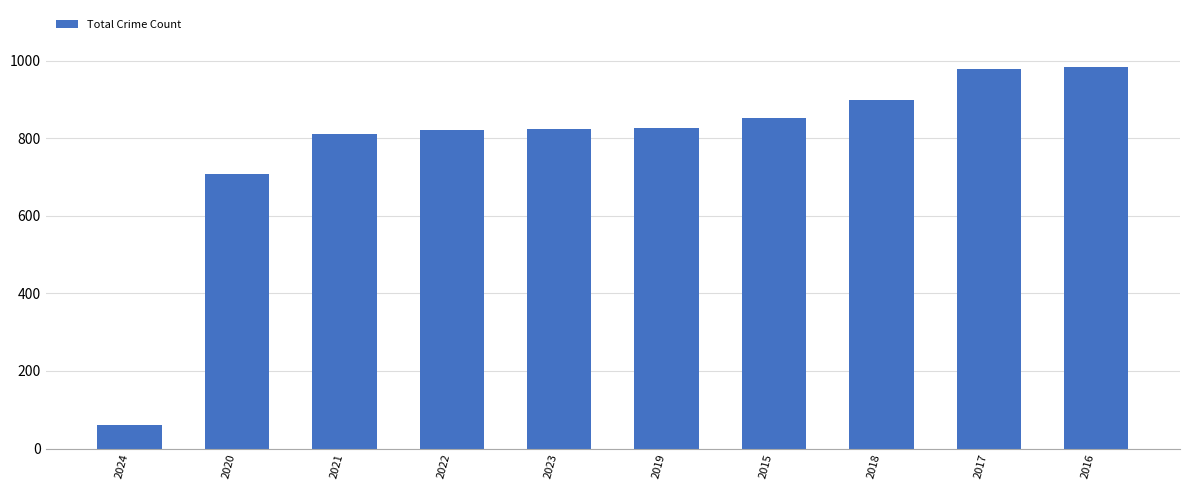

The chart shows a value of 1512 at 2018. True or false?

False